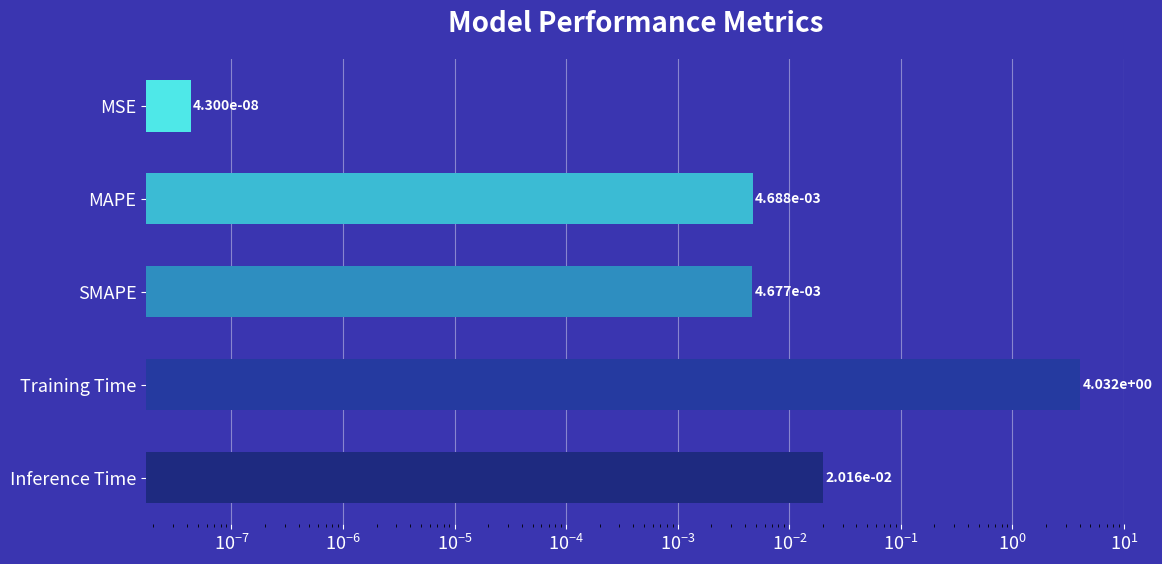

Reading left to right, list all the values displayed in this chart.

0.0	0.0	0.0	4.0	0.0